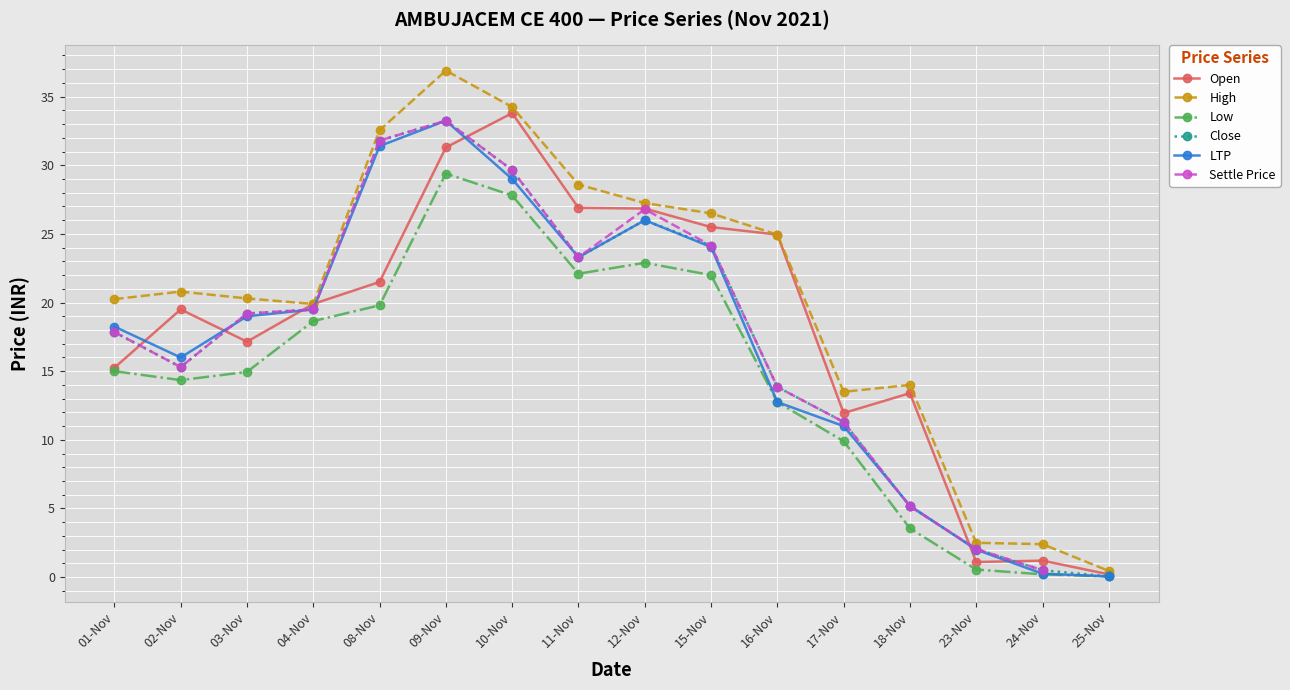

At how many categories does at least one series exceed 16?

11